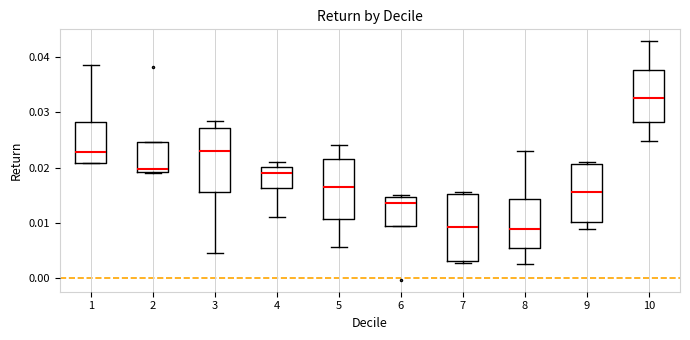

Where does the upper whisker of the box at x = 3 end on the y-axis? The values are not printed on the chart, so give them approximately, as read against the axis.

0.028